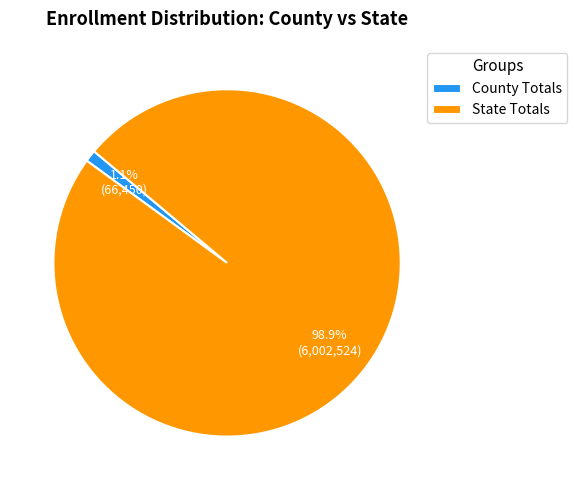

What percentage do State Totals and County Totals together represent?

100.0%